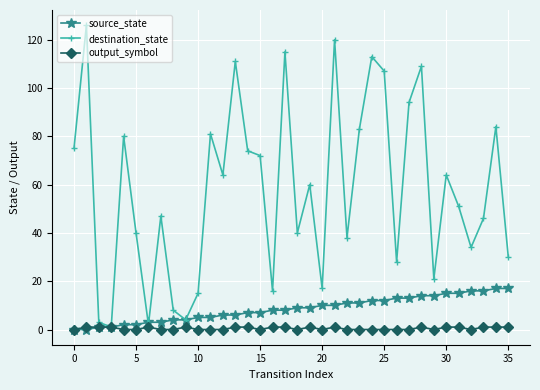

How many lines are shown in the chart?

3